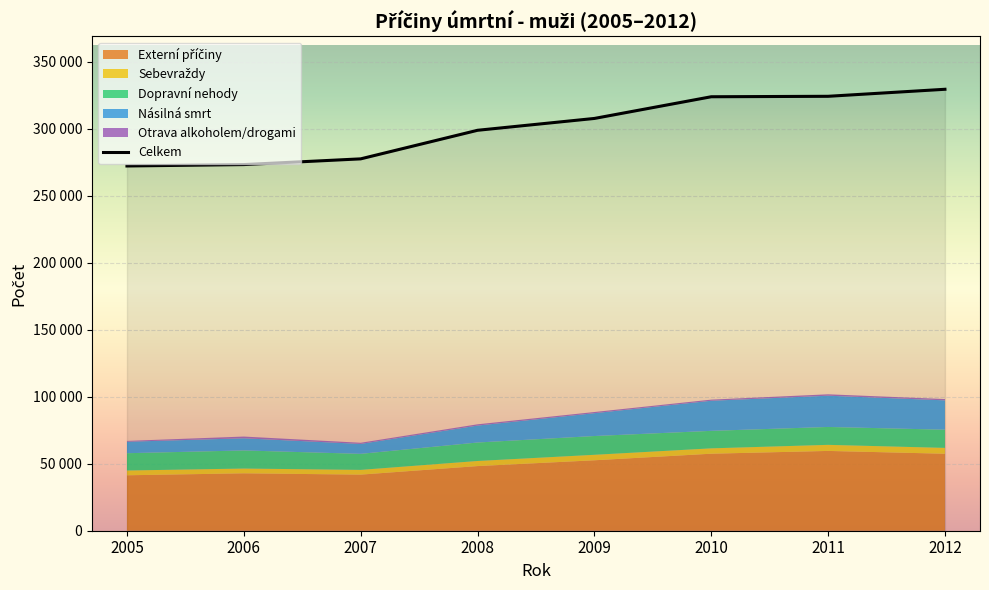

Reading left to right, what are all the values shown in this chart?

Celkem: 272236	273276	277547	298871	307712	323901	324239	329481
Externí příčiny: 41374	42849	41861	48244	52575	57482	59561	57462
Sebevraždy: 3571	3553	3546	3807	4087	3996	4526	4357
Dopravní nehody: 12912	13516	11975	13789	14017	13064	13360	13583
Násilná smrt: 8552	9068	7404	12633	17051	22463	23328	21908
Otrava alkoholem/drogami: 623	1294	865	949	867	839	1044	965